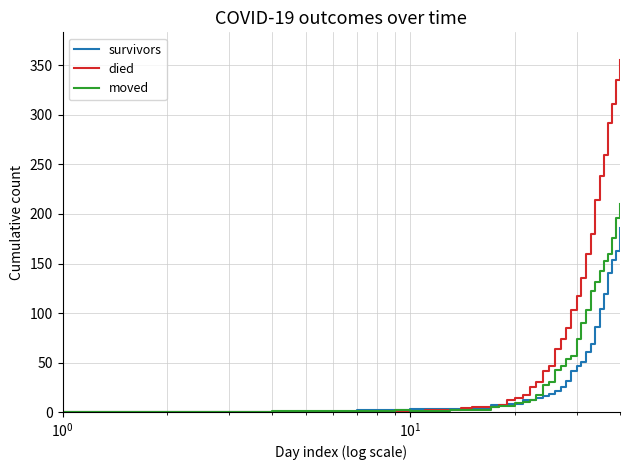

List the series in order of their overall mean, highest first.

died, moved, survivors